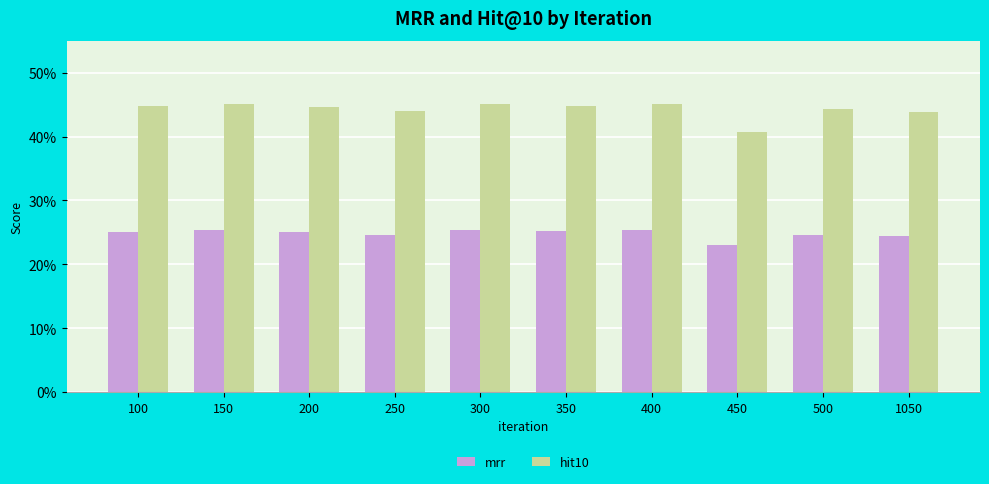

What is the average value of the mrr series?

0.2